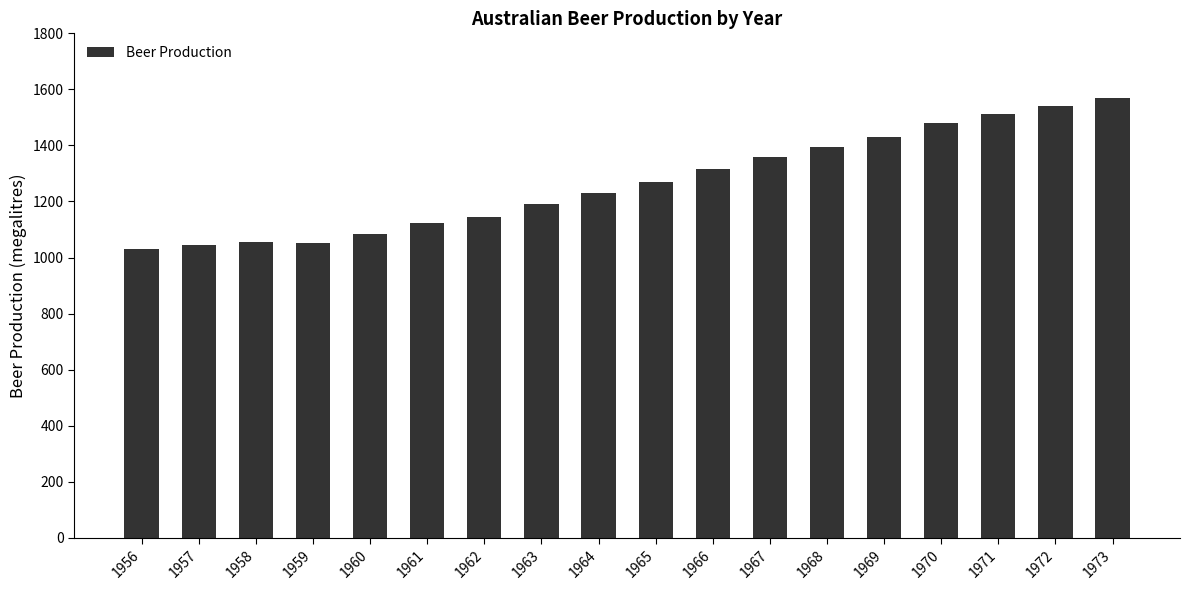

What is the smallest value displayed?

1032